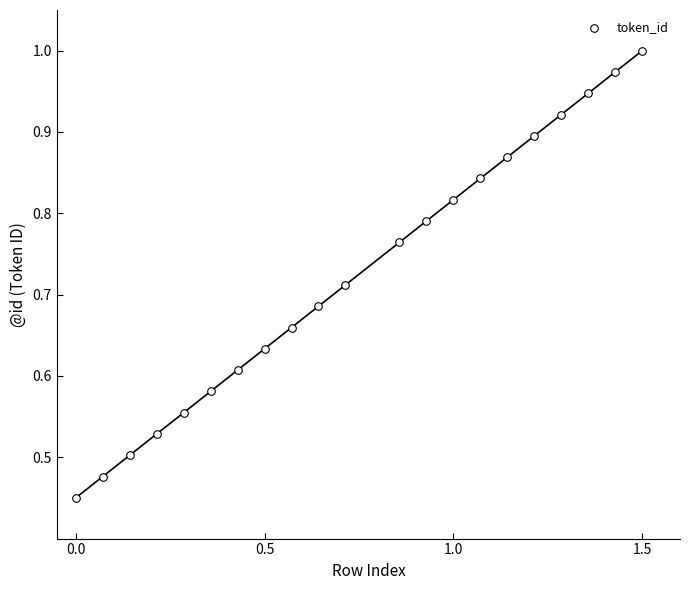

What is the range of X values (max minus min)?

1.5